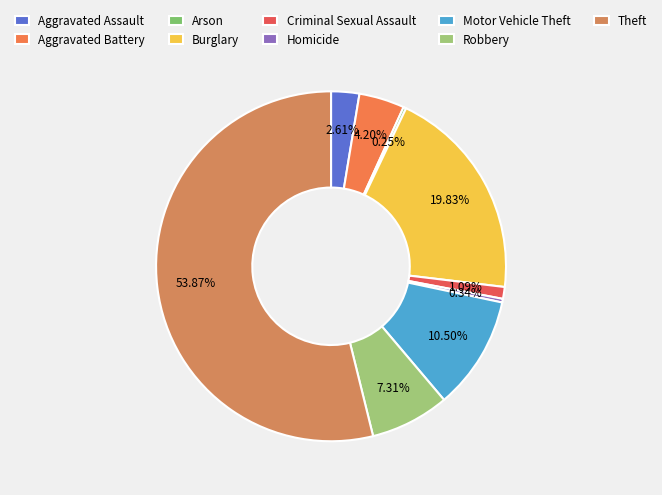

Does Aggravated Battery account for over 50% of the chart?

No